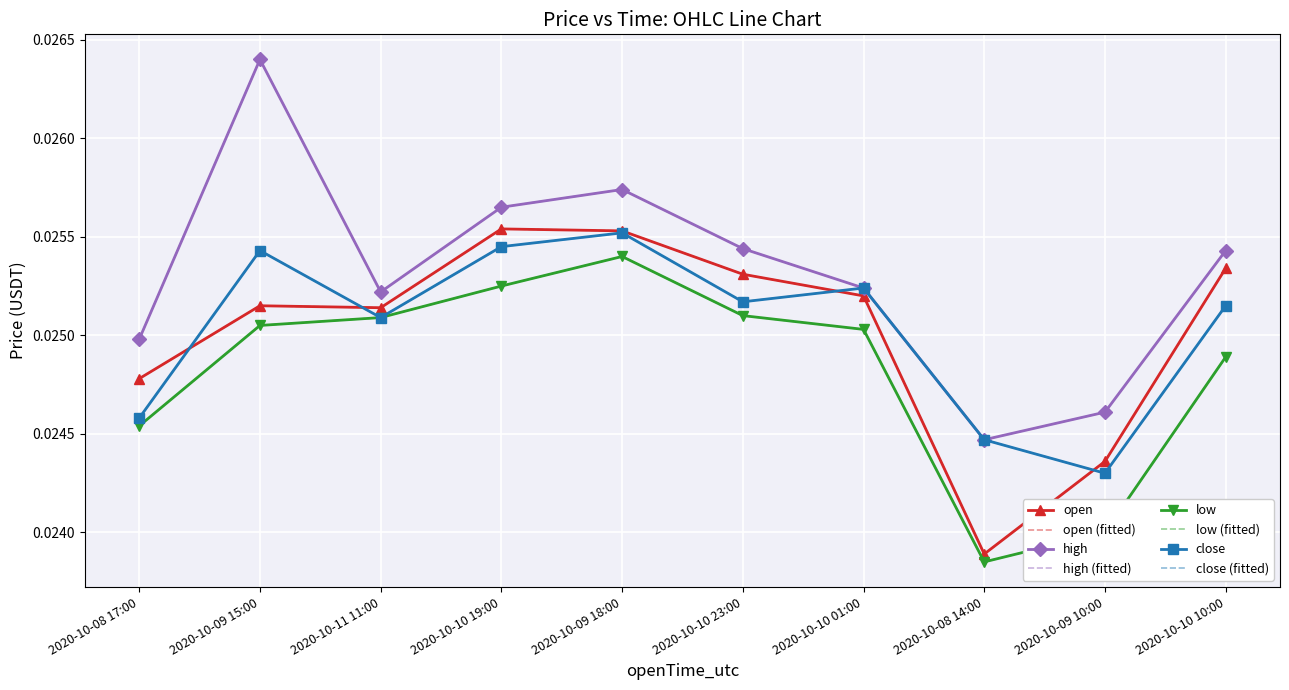

Is it true that high equals 0.0 at 2020-10-09 15:00?

True